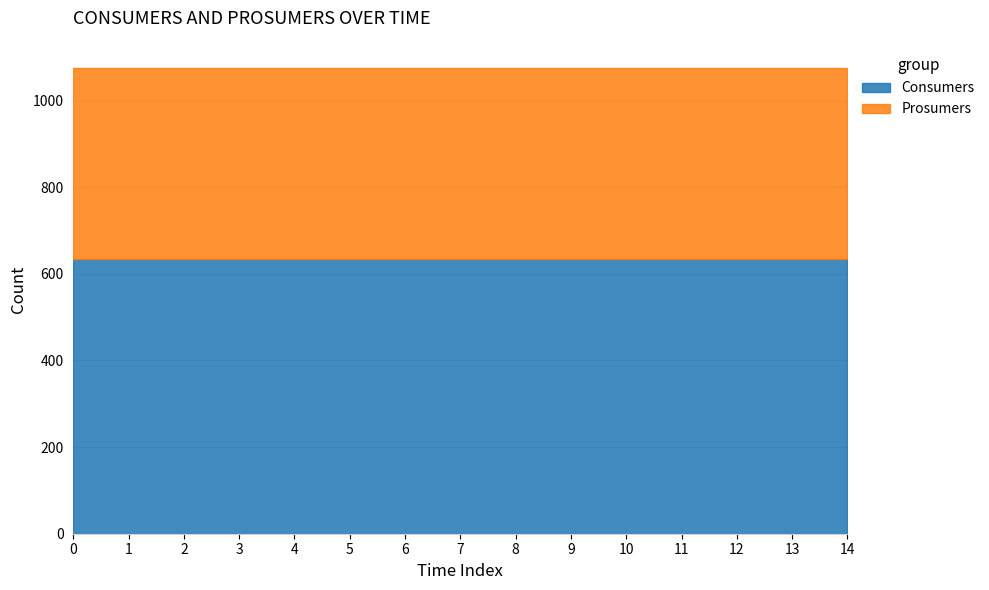

What value does the Consumers series have at 3?

635